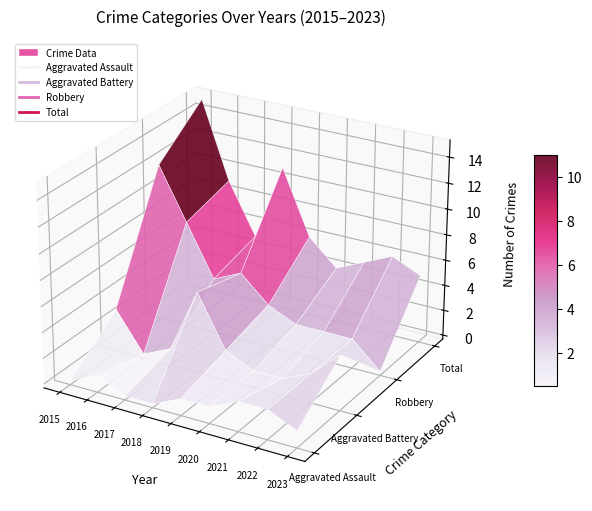

At how many categories does at least one series exceed 1?

9